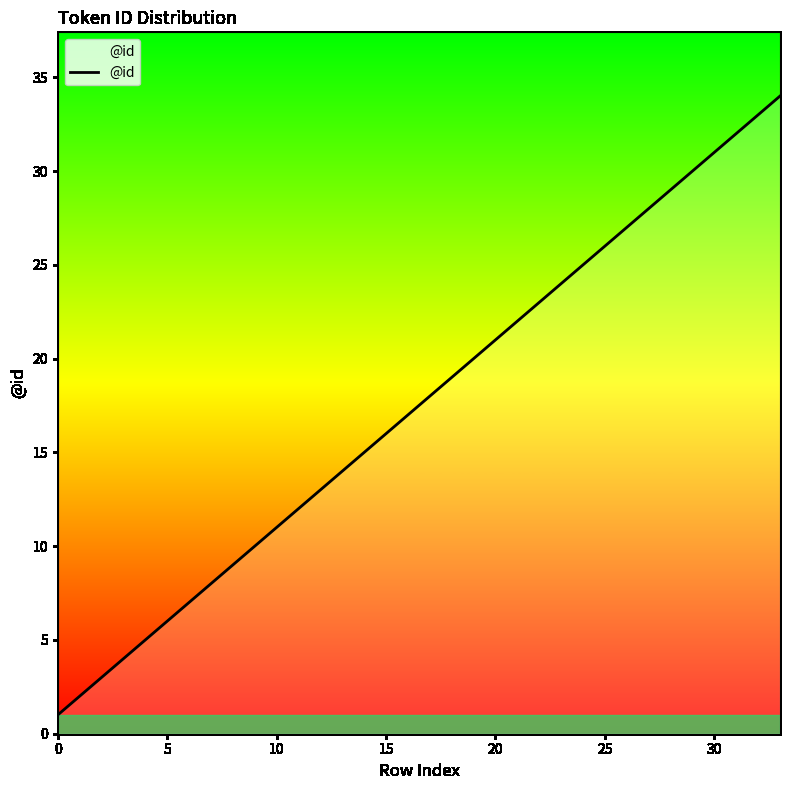

What is the greatest value displayed?

34